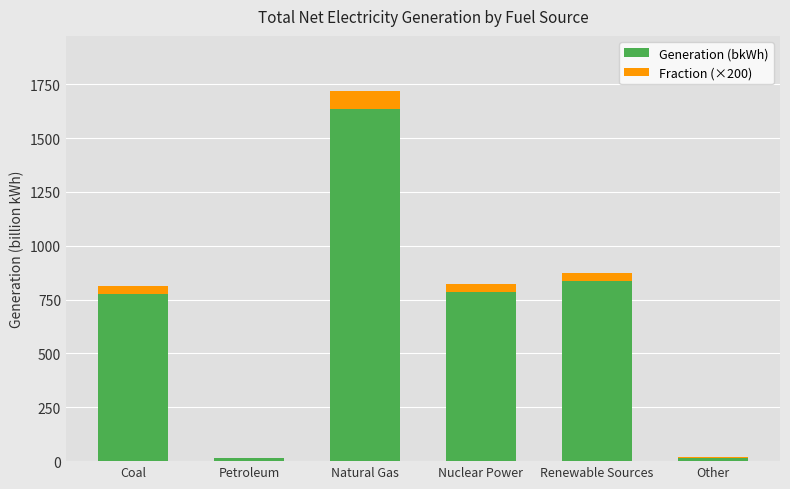

What is the sum of all Generation (bkWh) values?

4061.2